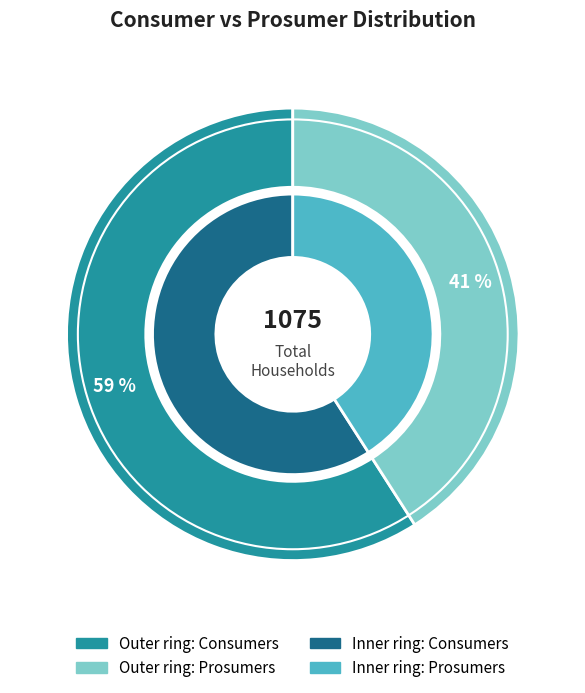

What is the ratio of the value at Consumers to the value at Prosumers?

1.4